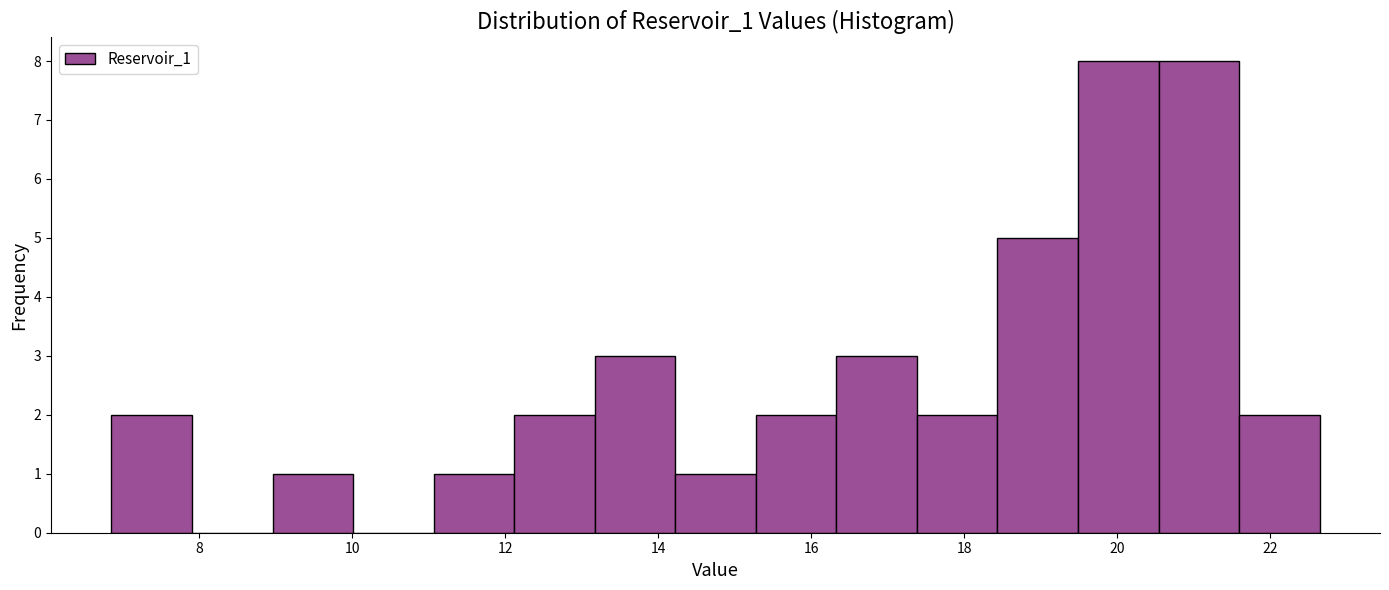

Reading left to right, list every bar in this chart as the range it spans on the x-axis followed by its height. Neither the bar edges nor the heights are printed on the chart, so give them approximately, as read against the axes.

6.8 to 8.0: 2
8.0 to 9.0: 0
9.0 to 10.0: 1
10.0 to 11.0: 0
11.0 to 12.2: 1
12.2 to 13.2: 2
13.2 to 14.2: 3
14.2 to 15.2: 1
15.2 to 16.4: 2
16.4 to 17.4: 3
17.4 to 18.4: 2
18.4 to 19.4: 5
19.4 to 20.6: 8
20.6 to 21.6: 8
21.6 to 22.6: 2